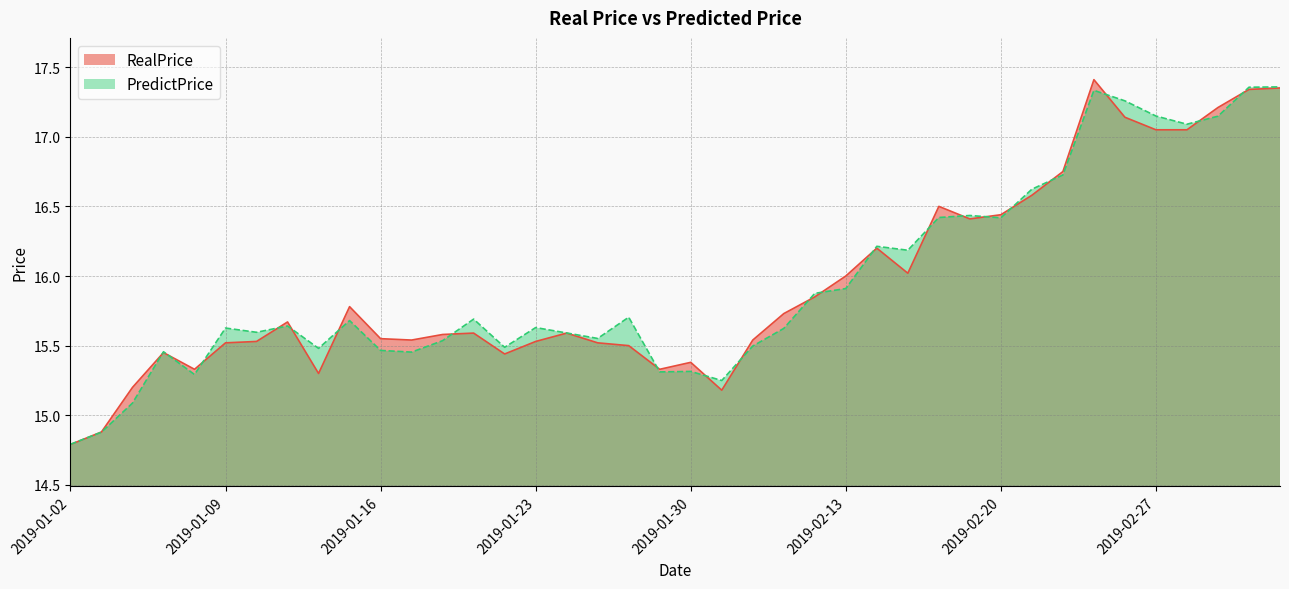

What is the average value of the PredictPrice series?

16.0